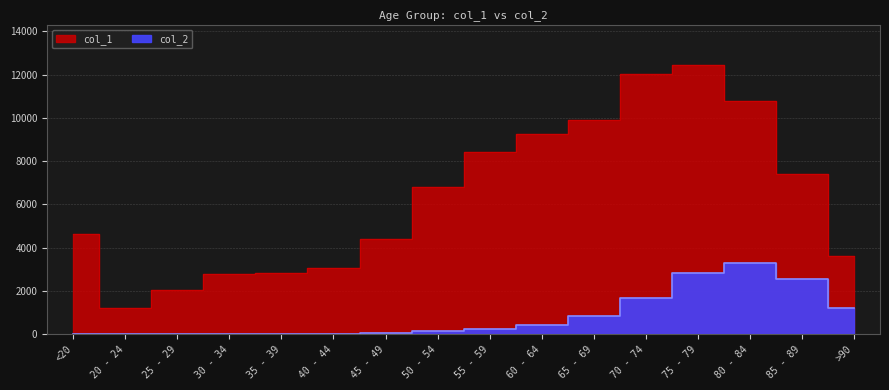

At 55 - 59, list the series in order from smallest to largest.

col_2, col_1